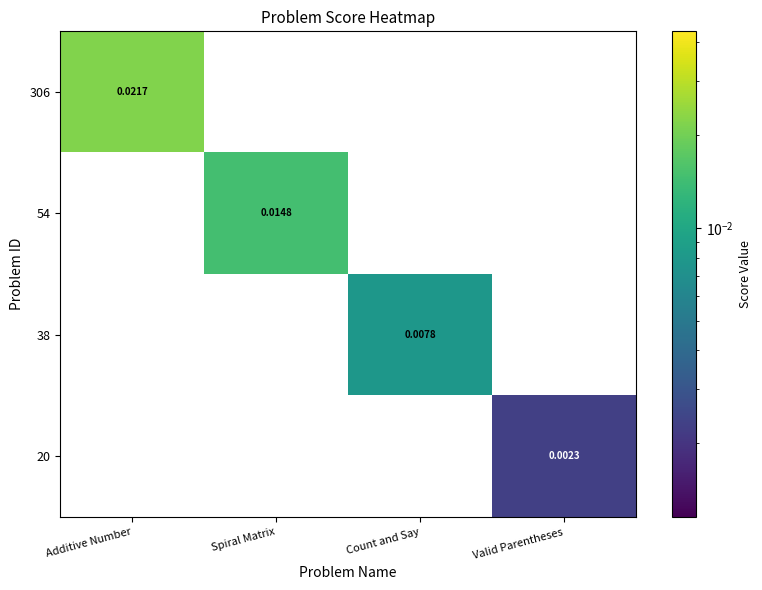

Which category has the highest value in the 306 series?

Additive Number